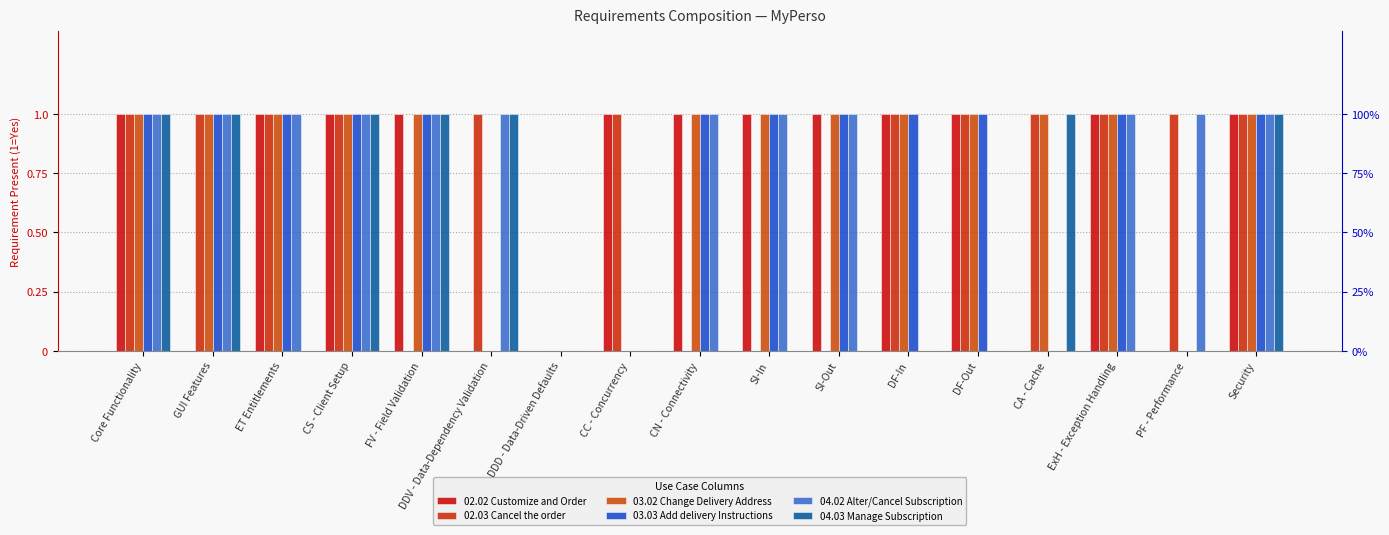

How many values in the 03.02 Change Delivery Address series are below 1?

4